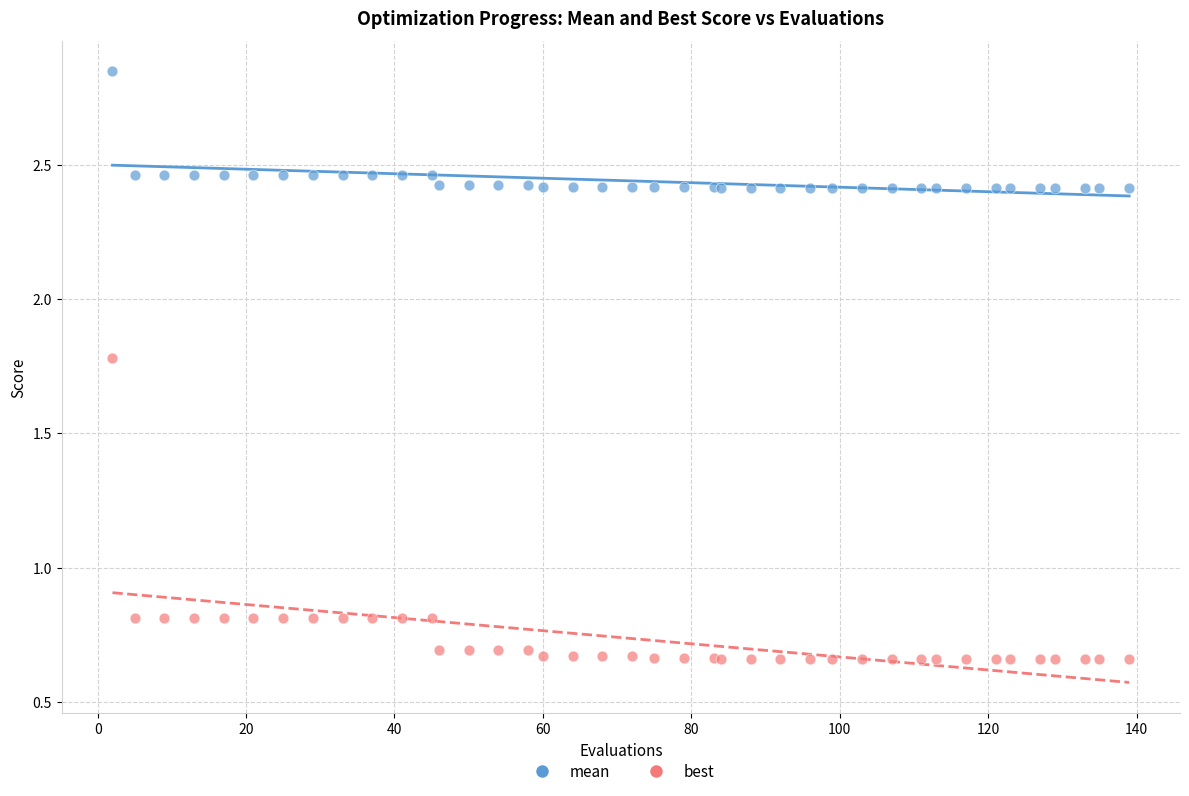

What is the X range (max minus min) for the scatter plot?

137.0